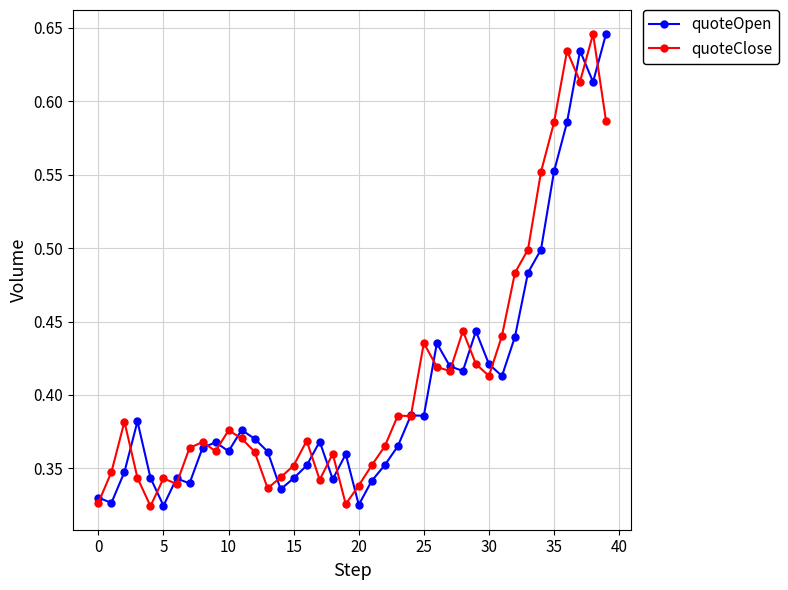

How many quoteOpen values are between 0 and 1?

40